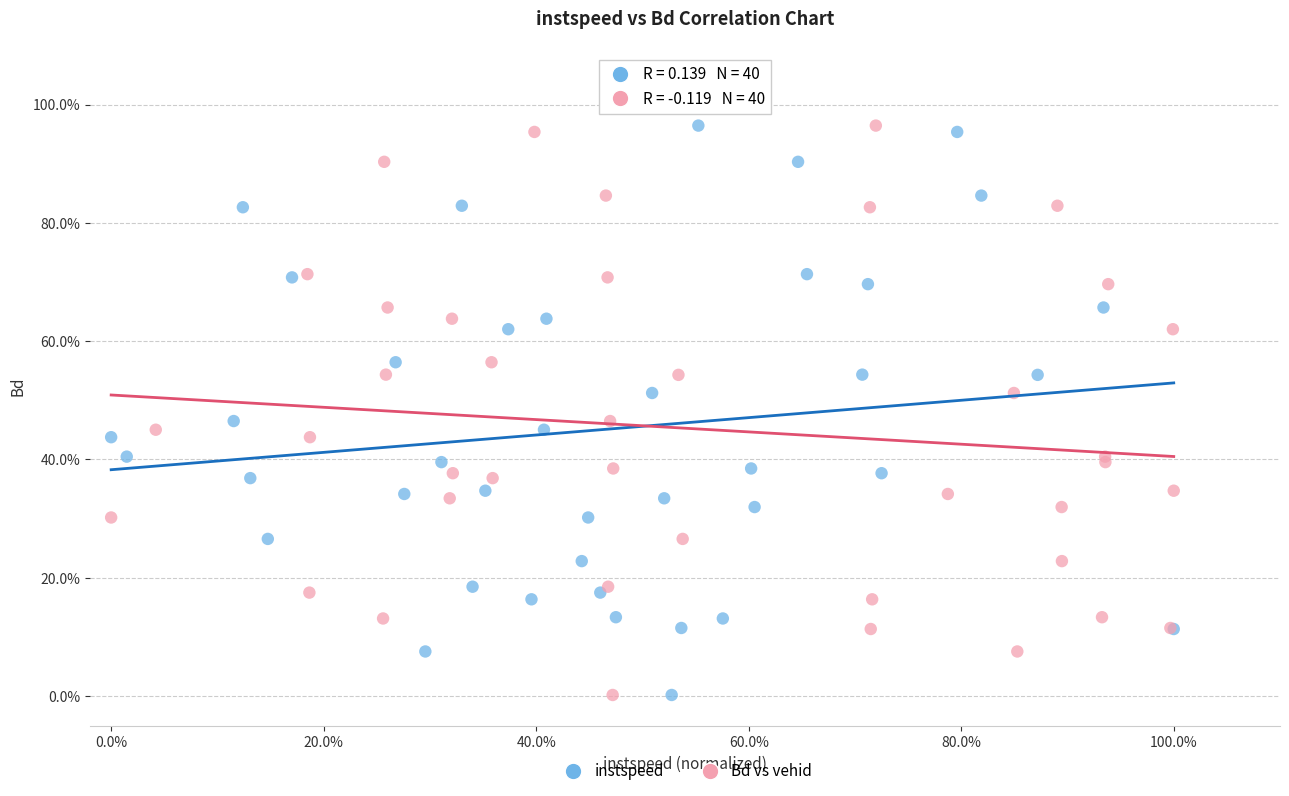

What are all the series names shown in the legend?

instspeed, Bd vs vehid